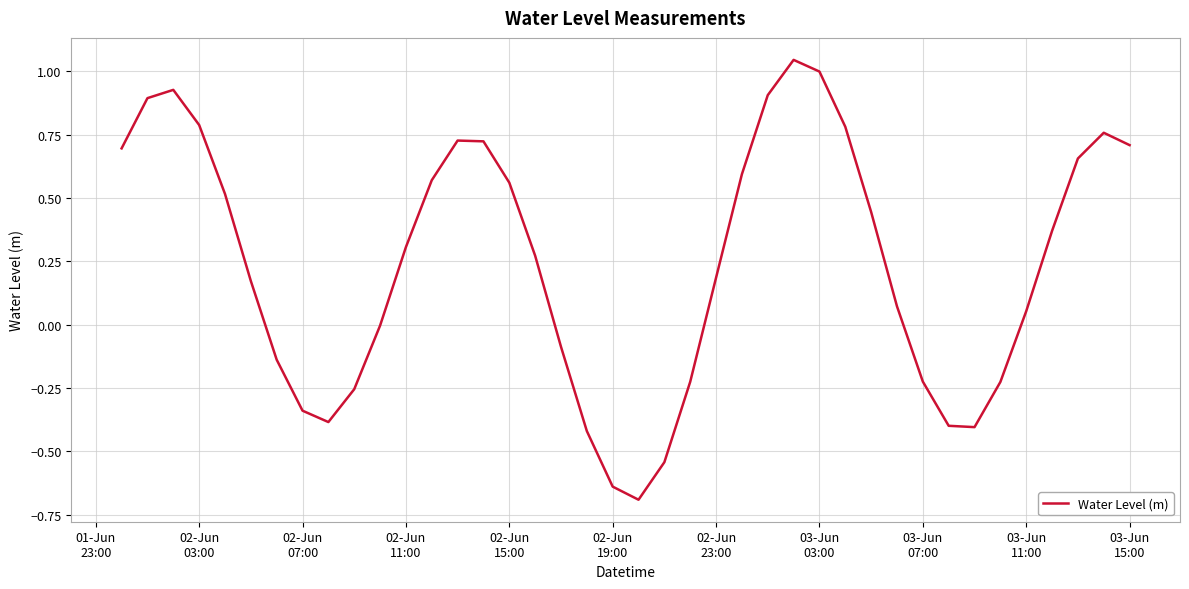

True or false: there are more than 1 points higher than both neighbors.

True